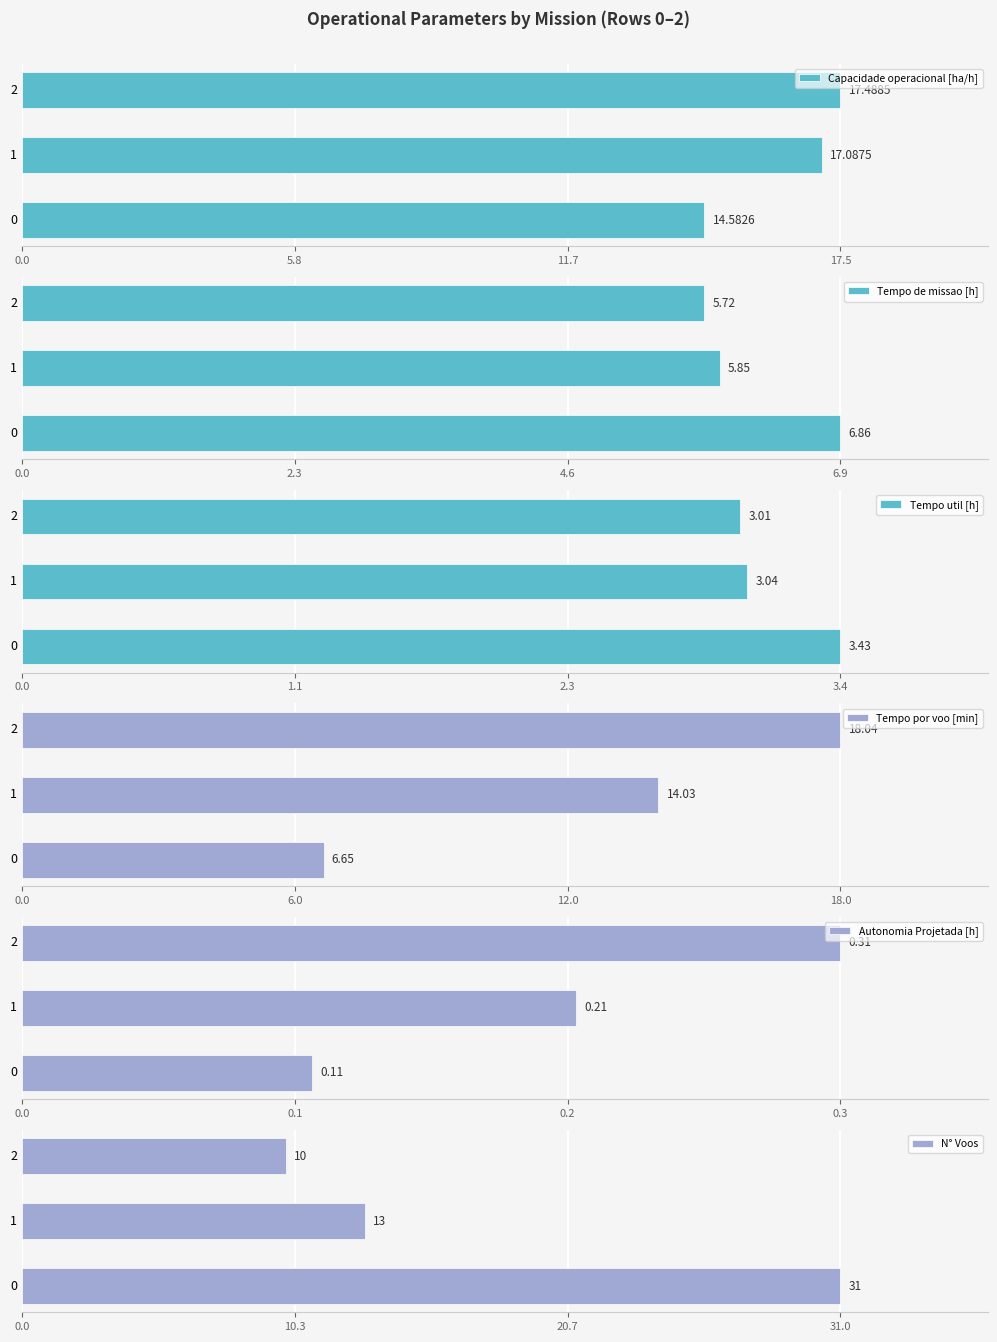

The N° Voos series shows 7.5 at 1. True or false?

False